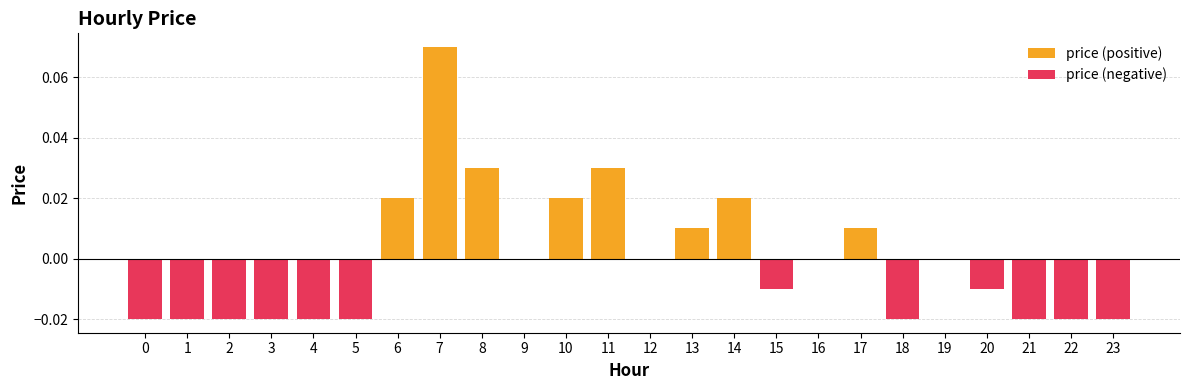

Rank the series by their average value, from lowest to highest.

price (negative), price (positive)